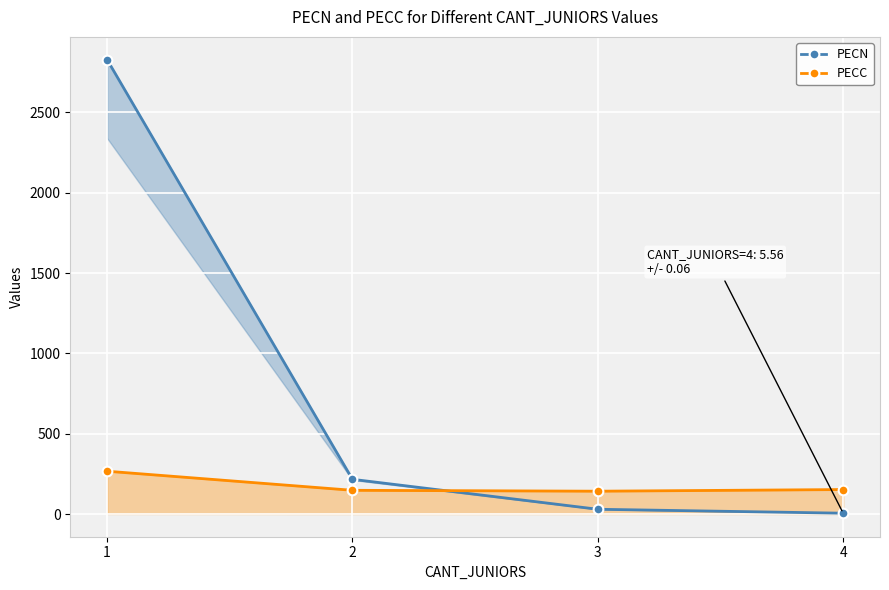

At which label does PECN reach its minimum?

4